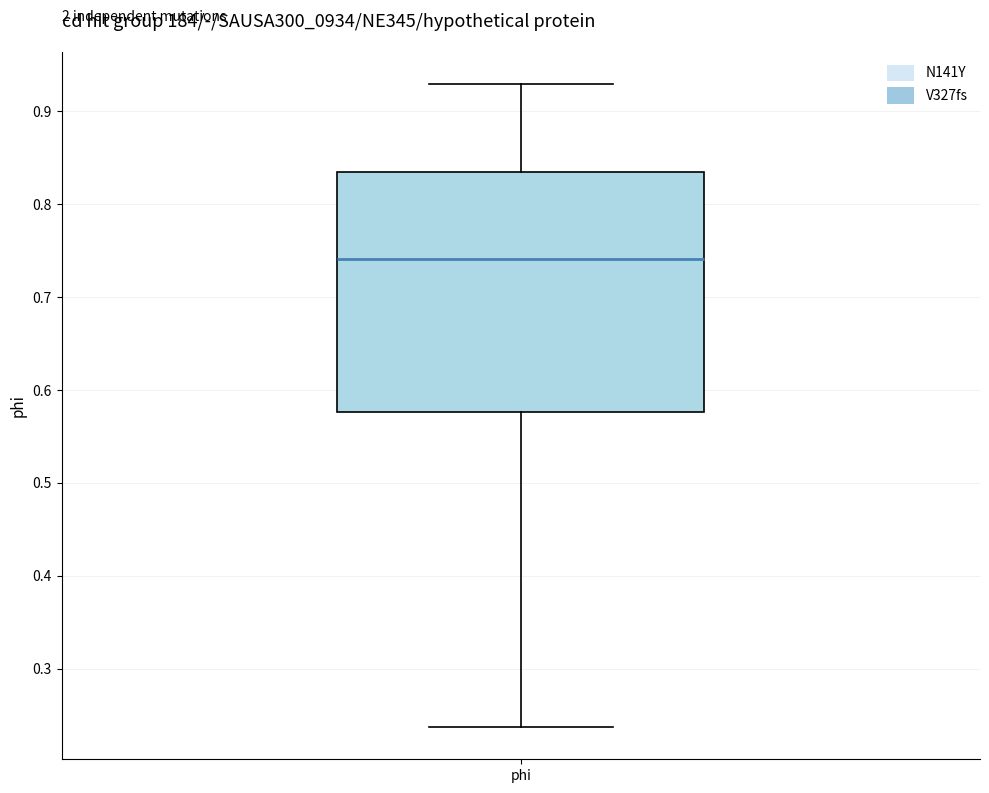

Transcribe this box plot: give where the median line is, the range the box spans, and where the two whiskers end, as read against the y-axis. The values are not printed on the chart, so give them approximately, as read against the axis.

median 0.74, box 0.58 to 0.83, whiskers 0.24 to 0.93